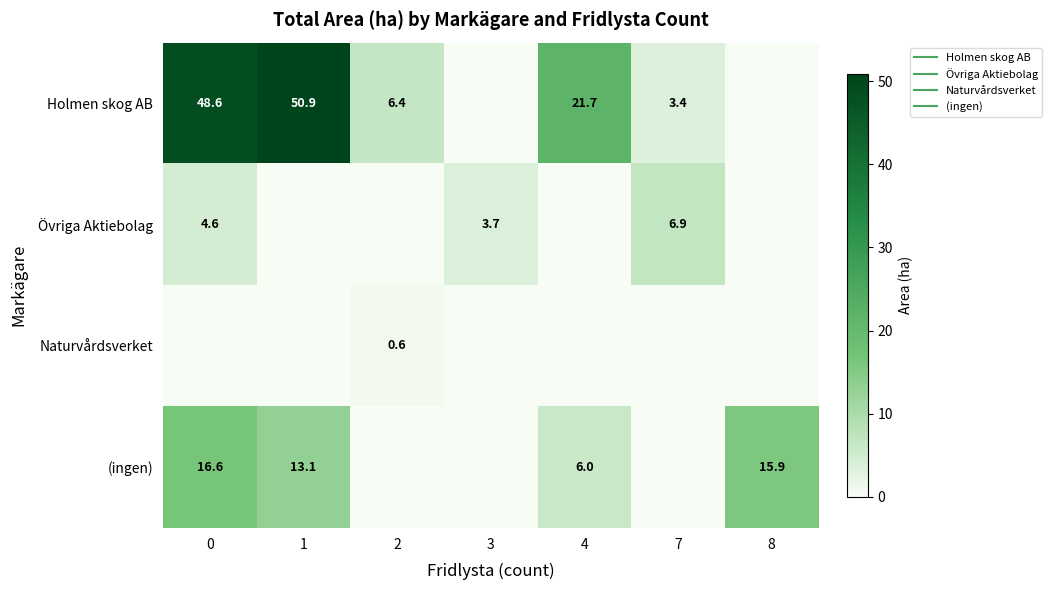

Which category has the highest value across all series?

1